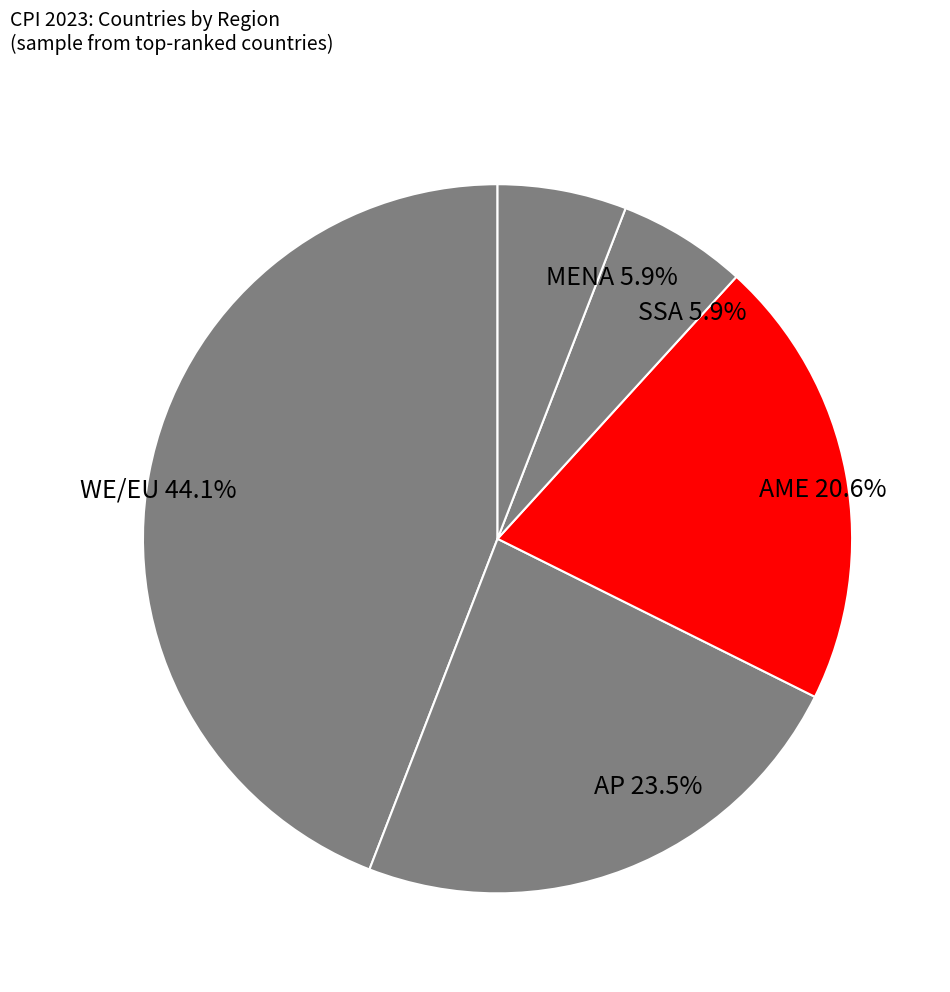

Between AP 23.5% and WE/EU 44.1%, which is larger?

WE/EU 44.1%